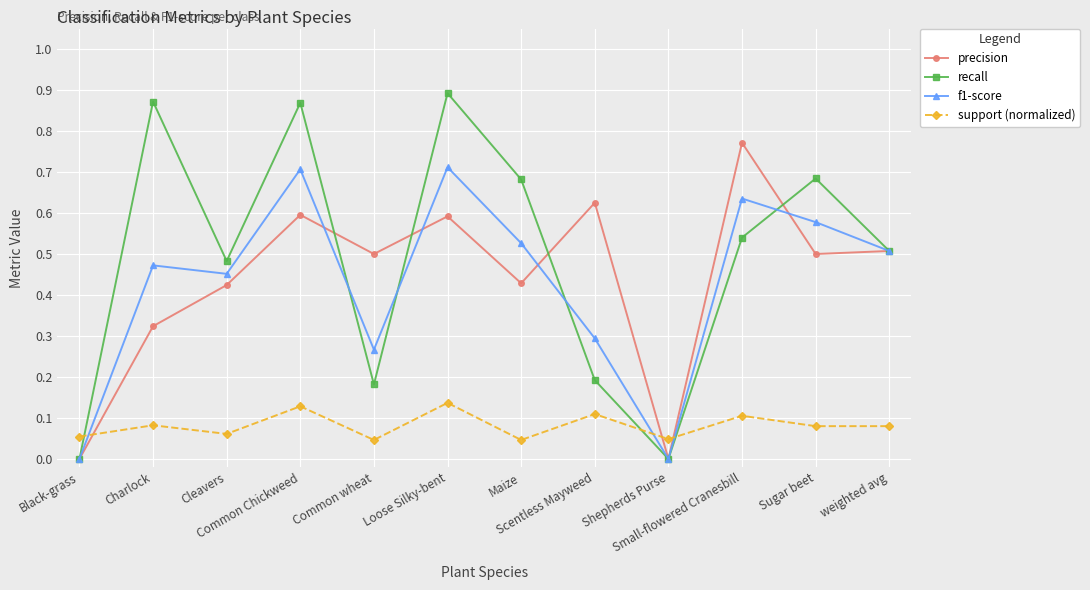

List the series in order of their peak value, highest first.

recall, precision, f1-score, support (normalized)